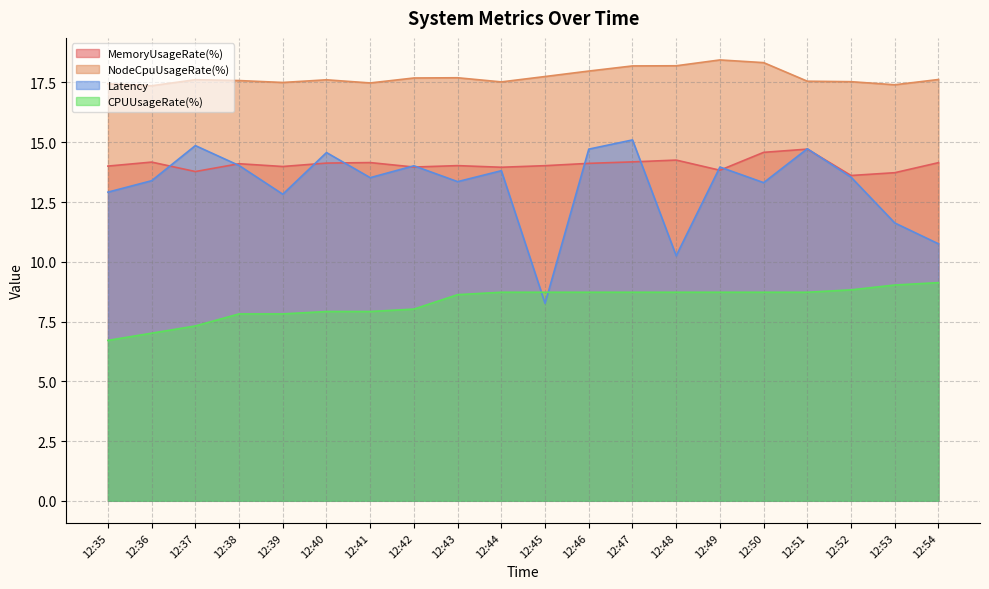

Reading right to left, transcribe all the data shown in this chart.

MemoryUsageRate(%): 14.1	13.7	13.6	14.7	14.6	13.8	14.3	14.2	14.1	14.0	14.0	14.0	14.0	14.1	14.1	14.0	14.1	13.8	14.2	14.0
NodeCpuUsageRate(%): 17.6	17.4	17.5	17.6	18.3	18.4	18.2	18.2	18.0	17.7	17.5	17.7	17.7	17.5	17.6	17.5	17.6	17.6	17.4	17.4
Latency: 10.8	11.6	13.5	14.7	13.3	14.0	10.3	15.1	14.7	8.3	13.8	13.4	14.0	13.5	14.6	12.8	14.0	14.9	13.4	12.9
CPUUsageRate(%): 9.1	9.0	8.8	8.7	8.7	8.7	8.7	8.7	8.7	8.7	8.7	8.6	8.0	7.9	7.9	7.8	7.8	7.3	7.0	6.7